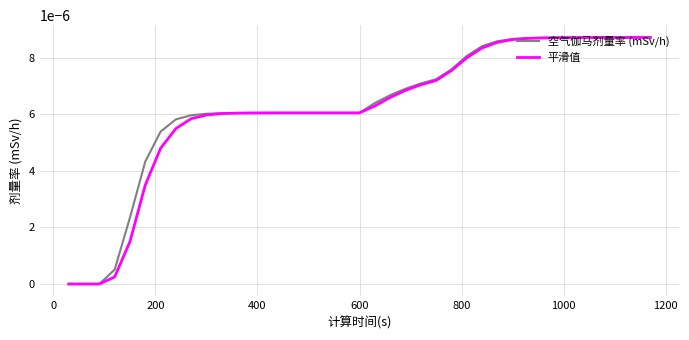

How many times do 平滑值 and 空气伽马剂量率 (mSv/h) cross each other?

2